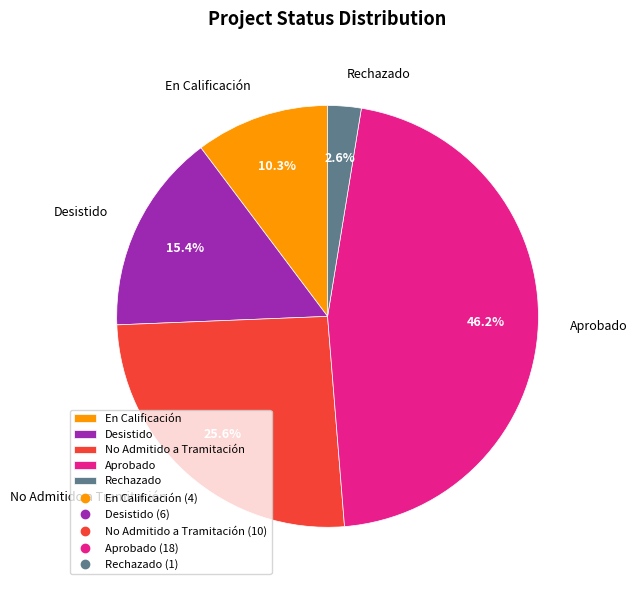

Rank the categories by value from highest to lowest.

Aprobado, No Admitido a Tramitación, Desistido, En Calificación, Rechazado